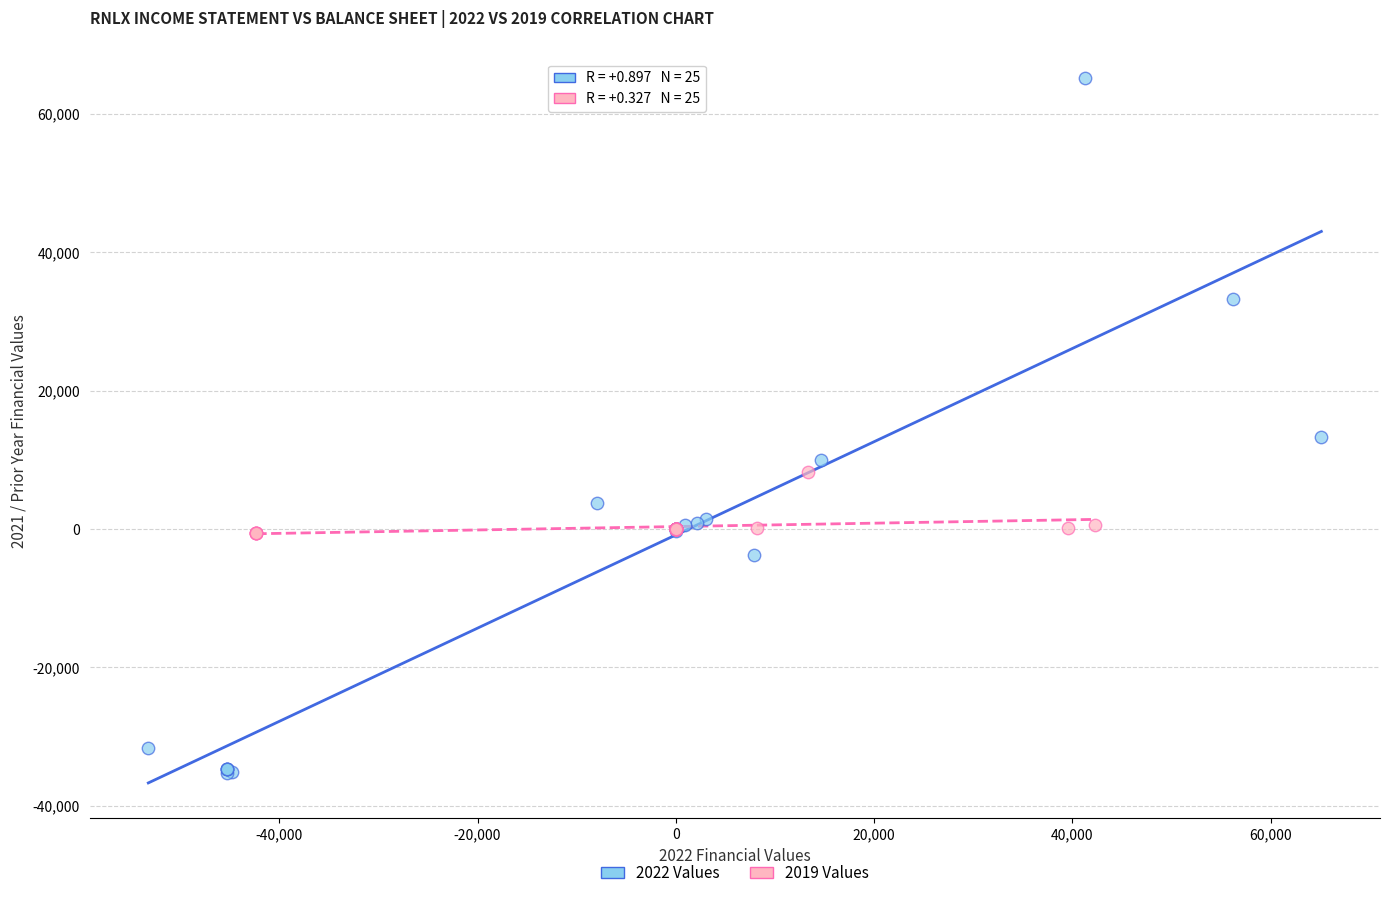

Which series reaches the minimum Y coordinate?

2022 Values